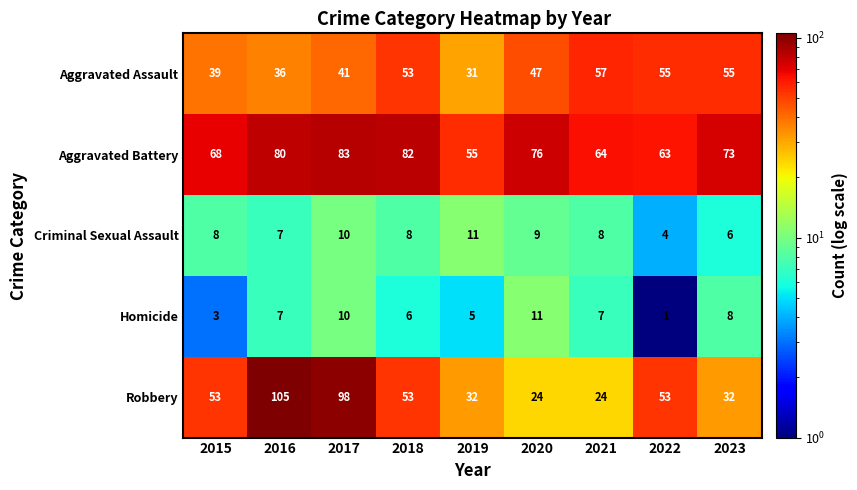

Read the Robbery value at 2015.

53